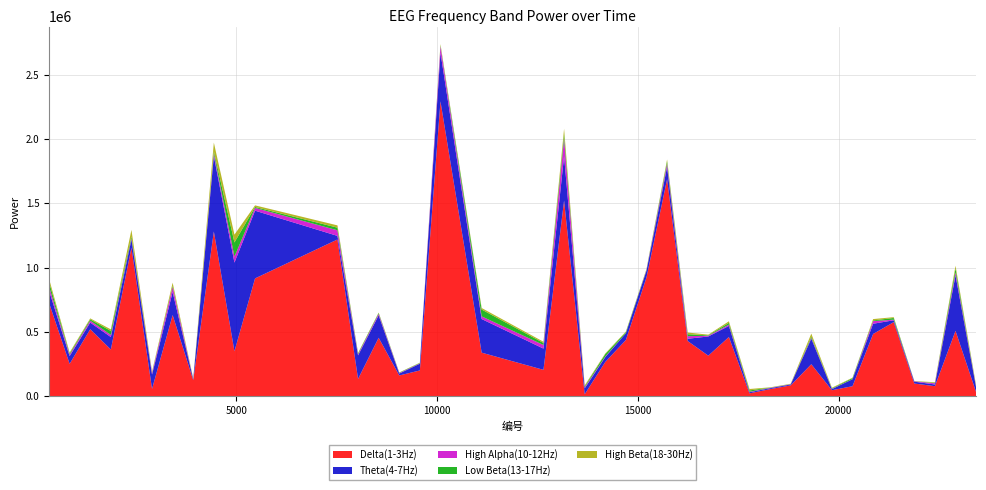

Reading right to left, list all the values displayed in this chart.

Delta(1-3Hz): 23423=31601	22910=508557	22397=78410	21884=98950	21371=576616	20858=484533	20345=78165	19832=47031	19319=249114	18806=84523	18293=55555	17780=22709	17267=460714	16754=315634	16241=429520	15728=1688356	15215=924211	14702=437580	14189=266756	13676=15324	13163=1522046	12650=205398	11111=339131	10085=2293750	9572=200783	9059=161729	8546=454879	8033=134707	7520=1219531	5468=916645	4955=350094	4442=1281288	3929=125034	3416=631597	2903=56747	2390=1155632	1877=363473	1364=521331	851=251820	338=726435
Theta(4-7Hz): 23423=36656	22910=431763	22397=13239	21884=14461	21371=14231	20858=79435	20345=54251	19832=8600	19319=198864	18806=6998	18293=7125	17780=8598	17267=86213	16754=149367	16241=17637	15728=96375	15215=53234	14702=52808	14189=38108	13676=45807	13163=344084	12650=165280	11111=261486	10085=379022	9572=52413	9059=14962	8546=174343	8033=182988	7520=27734	5468=526811	4955=689399	4442=587268	3929=7624	3416=179097	2903=112228	2390=63847	1877=97188	1364=51831	851=60233	338=95483
High Alpha(10-12Hz): 23423=4424	22910=22629	22397=9075	21884=3114	21371=4929	20858=20225	20345=1036	19832=2598	19319=6556	18806=2201	18293=3088	17780=3563	17267=10399	16754=5561	16241=20111	15728=24750	15215=5265	14702=1057	14189=4107	13676=8284	13163=138162	12650=27827	11111=20650	10085=50639	9572=2637	9059=3935	8546=11891	8033=7869	7520=43611	5468=21788	4955=46302	4442=20077	3929=1191	3416=40546	2903=11986	2390=9131	1877=16600	1364=14436	851=10647	338=32431
Low Beta(13-17Hz): 23423=3228	22910=31002	22397=2611	21884=1184	21371=12983	20858=5666	20345=8010	19832=3812	19319=9663	18806=1453	18293=1780	17780=10585	17267=13488	16754=3538	16241=15365	15728=17867	15215=3015	14702=7402	14189=19422	13676=6645	13163=34904	12650=15942	11111=53351	10085=6163	9572=2956	9059=3092	8546=6595	8033=7403	7520=20420	5468=7022	4955=110421	4442=16767	3929=732	3416=7867	2903=2946	2390=14403	1877=30590	1364=10711	851=8706	338=35262
High Beta(18-30Hz): 23423=7217	22910=21463	22397=5728	21884=615	21371=6492	20858=10467	20345=2934	19832=4569	19319=23096	18806=1985	18293=1848	17780=11010	17267=12193	16754=5034	16241=13171	15728=14392	15215=4330	14702=4817	14189=4851	13676=8504	13163=41492	12650=9454	11111=11809	10085=9359	9572=2394	9059=1591	8546=3344	8033=3704	7520=17830	5468=12485	4955=60948	4442=67831	3929=5138	3416=24477	2903=8080	2390=51380	1877=12189	1364=7501	851=8854	338=24808